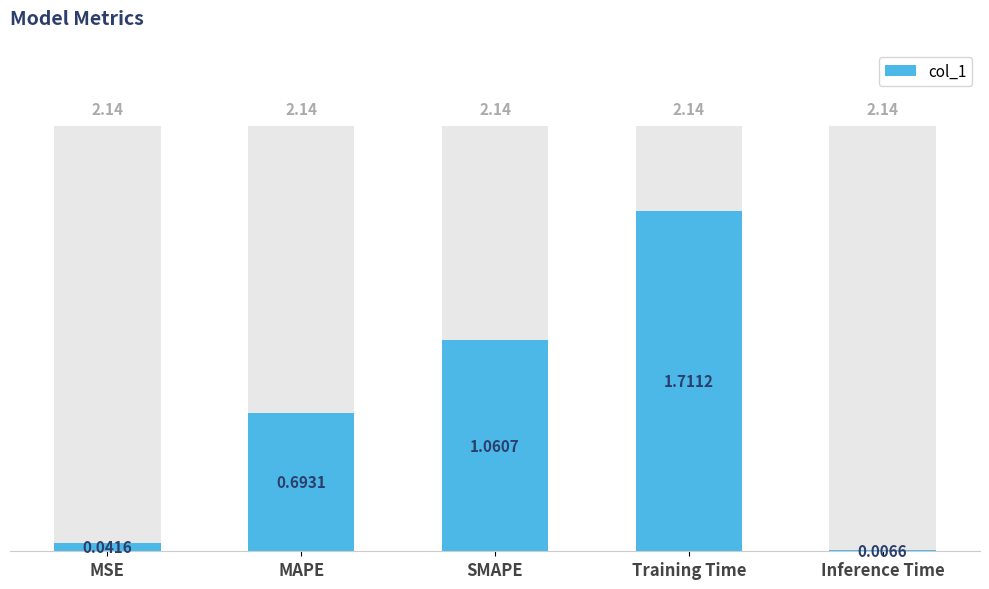

Which label corresponds to the smallest value in the chart?

Inference Time